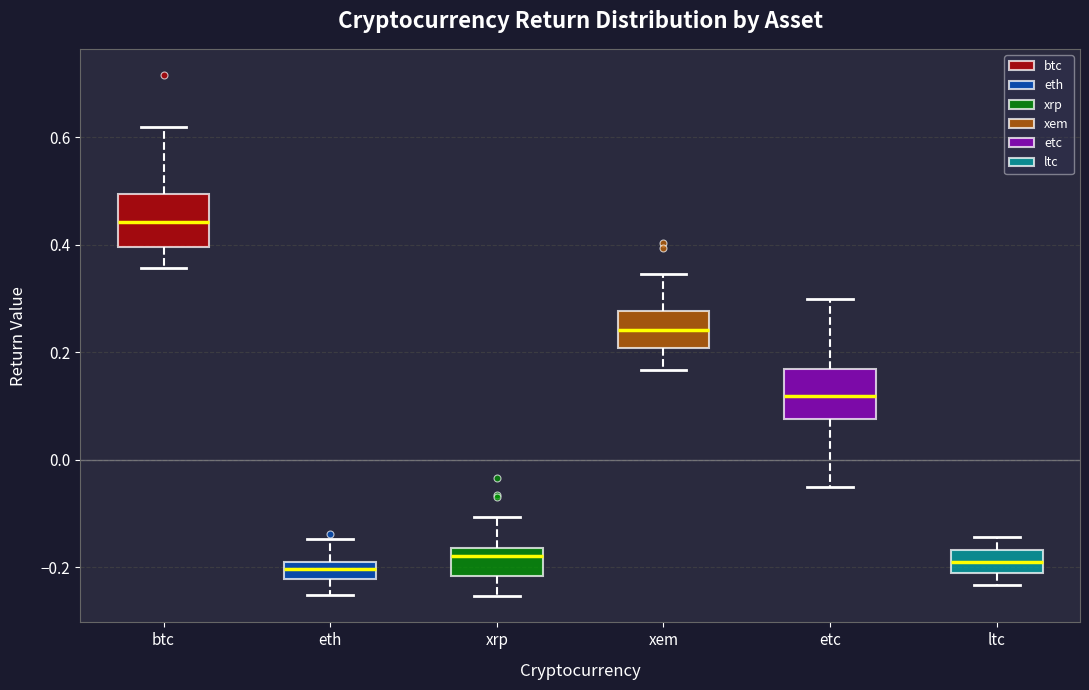

Reading left to right, read every box against the y-axis: the position of its median line, the range the box covers, and the ends of its whiskers. The values are not printed on the chart, so give them approximately, as read against the axis.

btc: median 0.44, box 0.40 to 0.50, whiskers 0.36 to 0.62
eth: median -0.20 (inside the box), box -0.22 to -0.20, whiskers -0.26 to -0.14
xrp: median -0.18, box -0.22 to -0.16, whiskers -0.26 to -0.10
xem: median 0.24, box 0.20 to 0.28, whiskers 0.16 to 0.34
etc: median 0.12, box 0.08 to 0.16, whiskers -0.06 to 0.30
ltc: median -0.20 (inside the box), box -0.20 to -0.16, whiskers -0.24 to -0.14